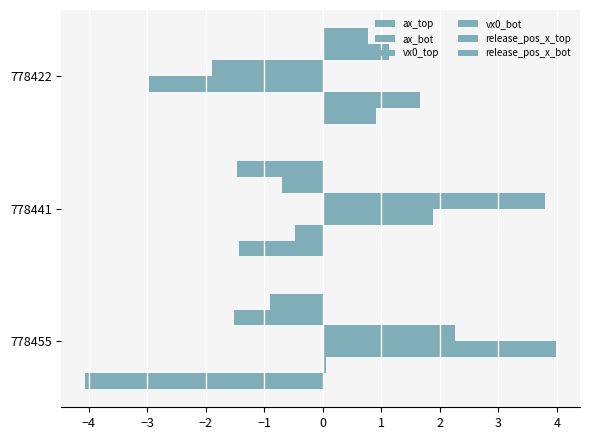

How many positive values does the release_pos_x_bot series have?

1